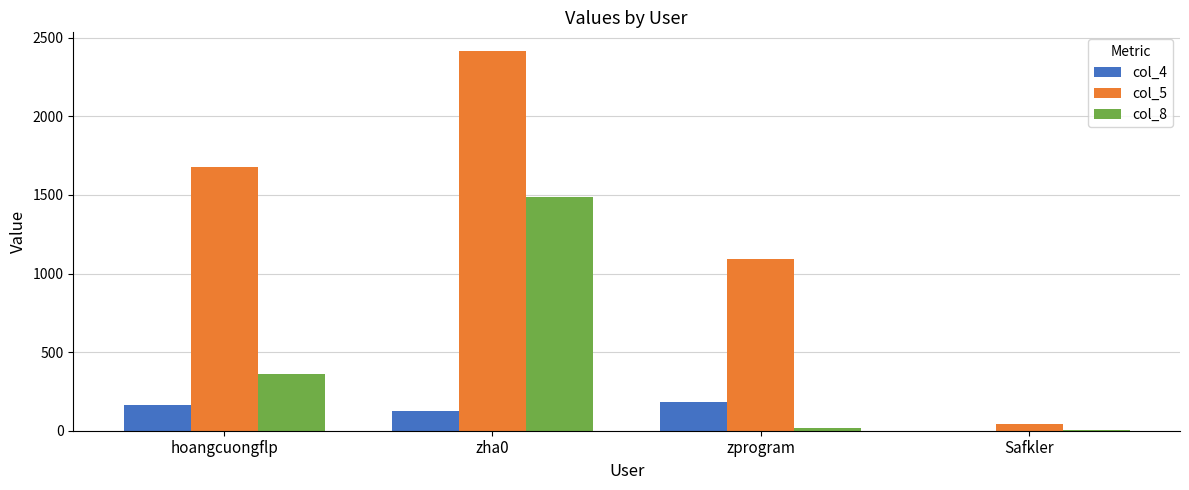

Is it true that col_8 equals 2 at Safkler?

True